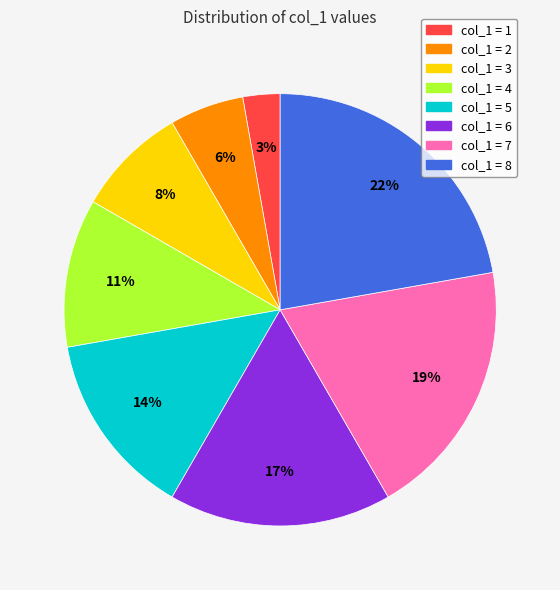

To the nearest percent, what is the difference between the largest and smallest slice percentages?

19%